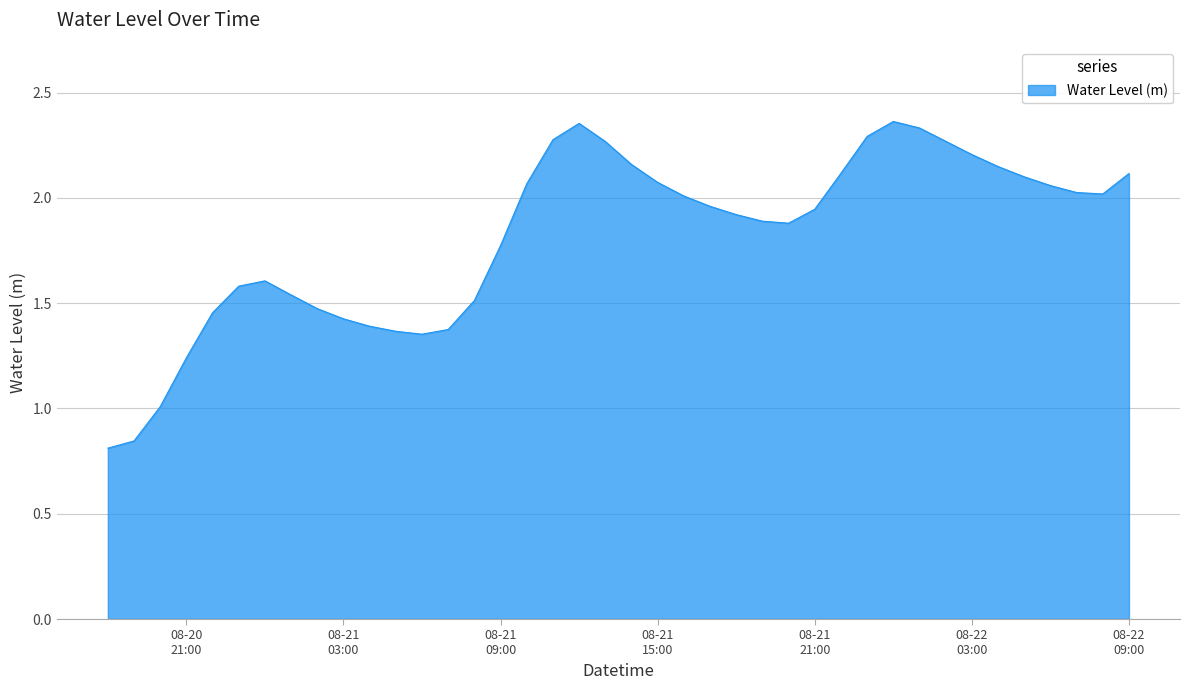

What is the difference between the maximum and minimum values?

1.6